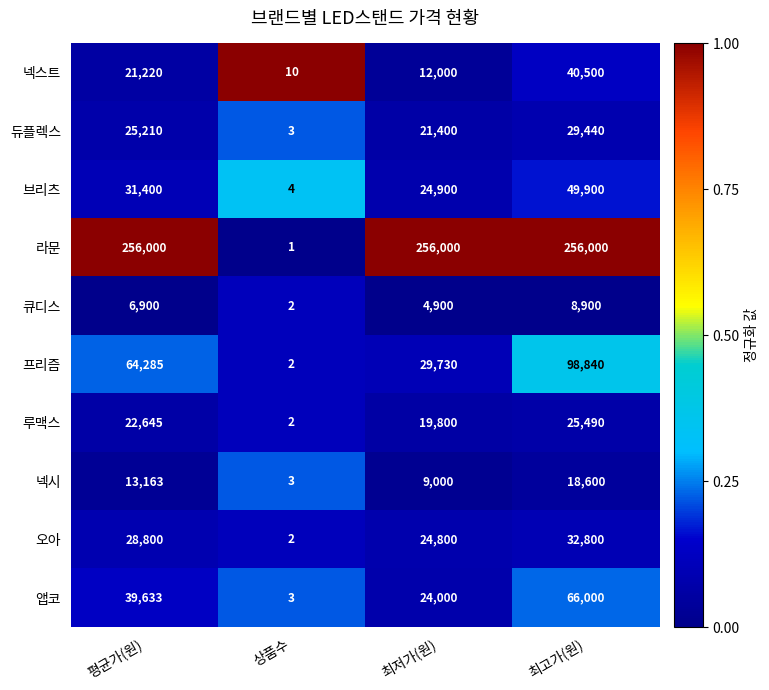

What is the greatest value displayed?

256000